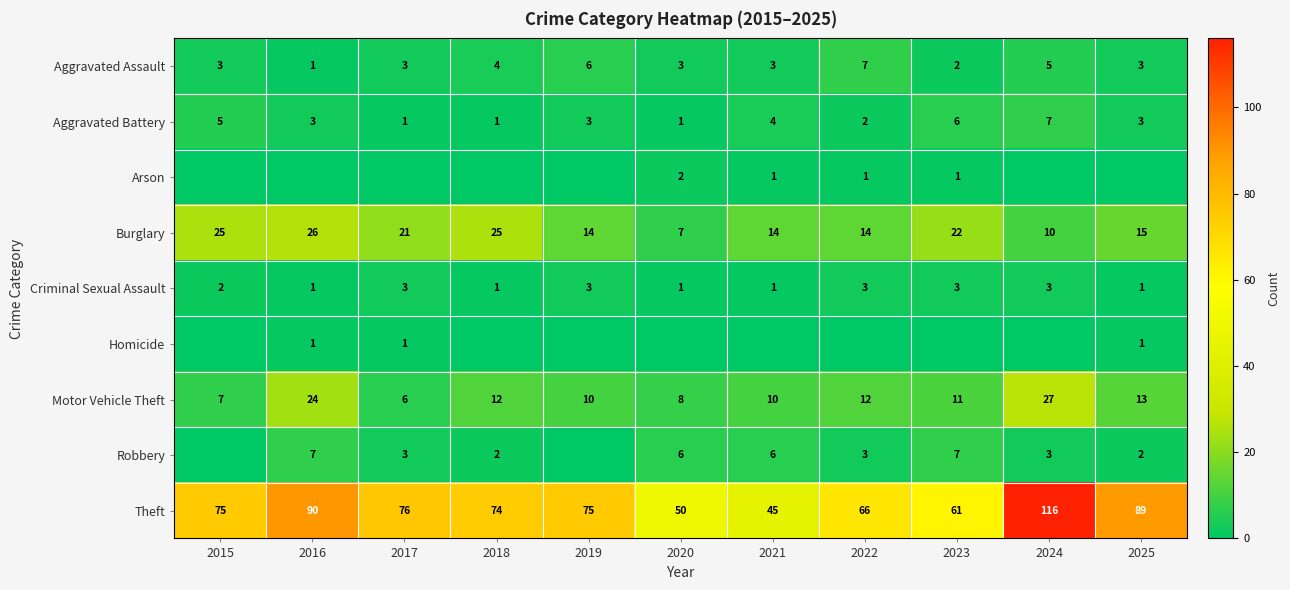

Which category has the lowest value across all series?

2015